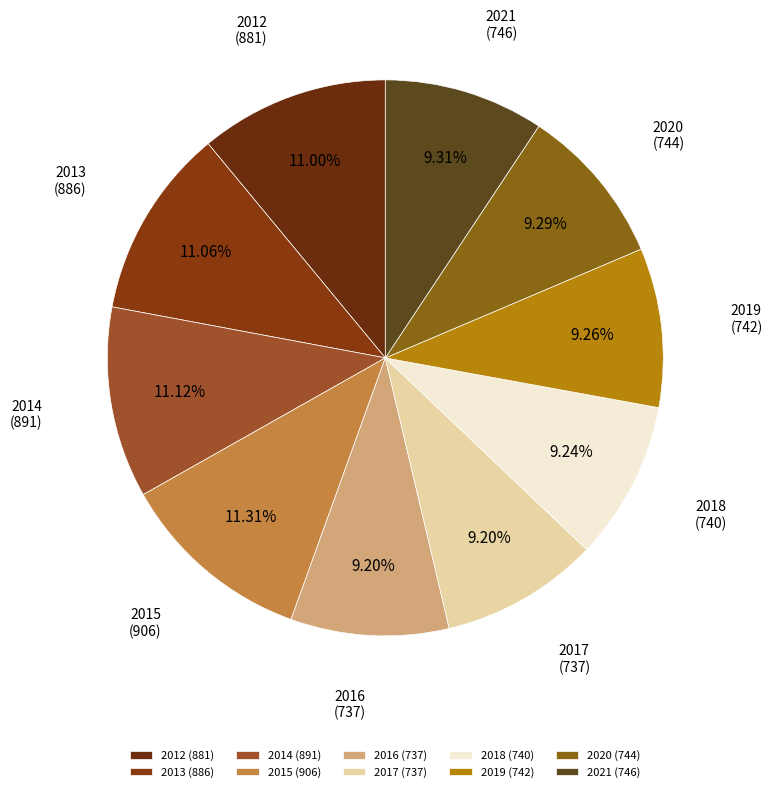

To the nearest percent, what portion does 2013 represent?

11%